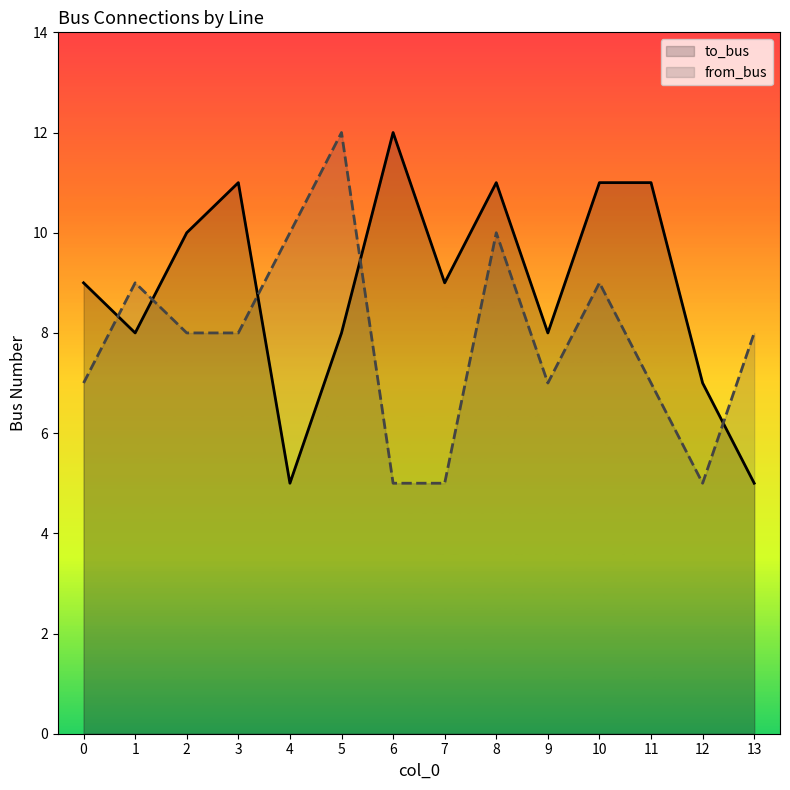

Which has a higher value, 11 or 7?

11